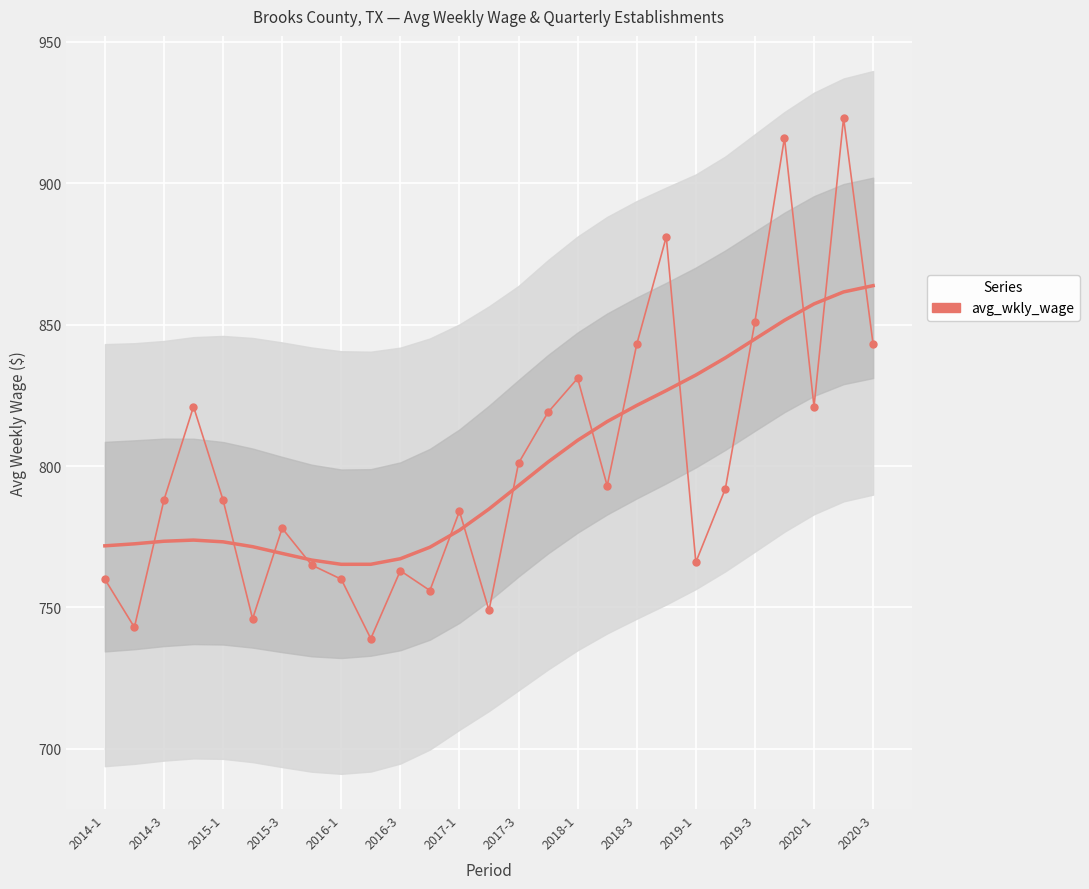

How many data points does each series have?

27